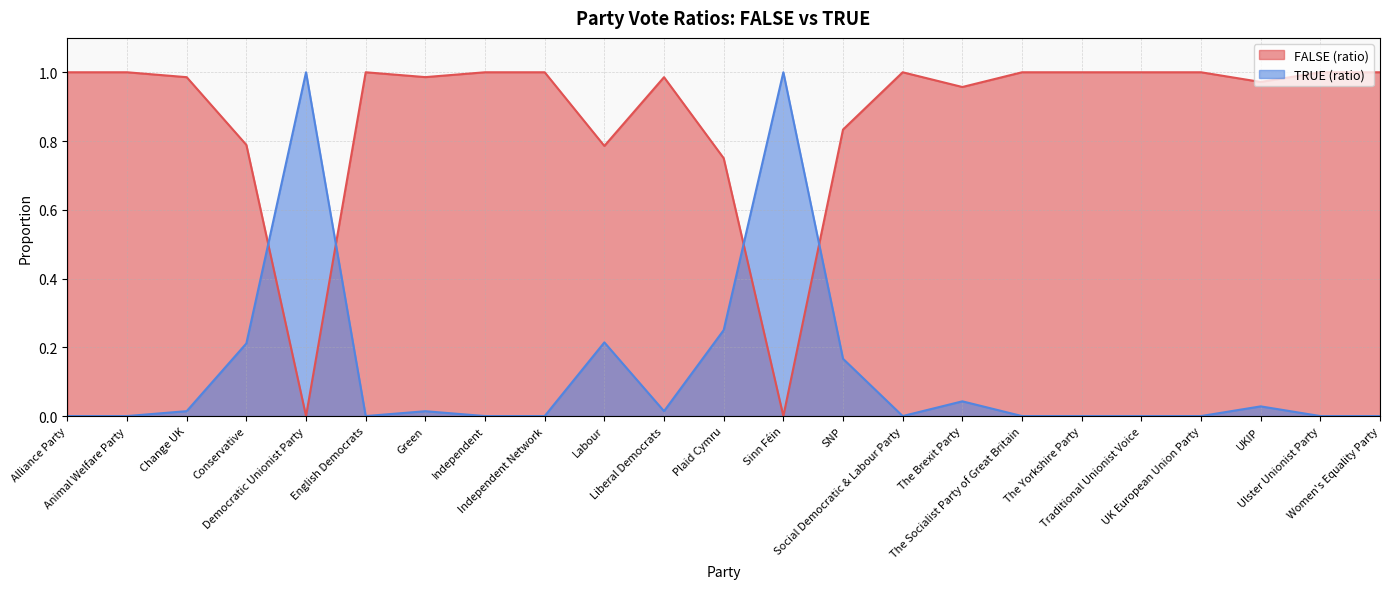

At which label is FALSE (ratio) closest to 0?

Democratic Unionist Party